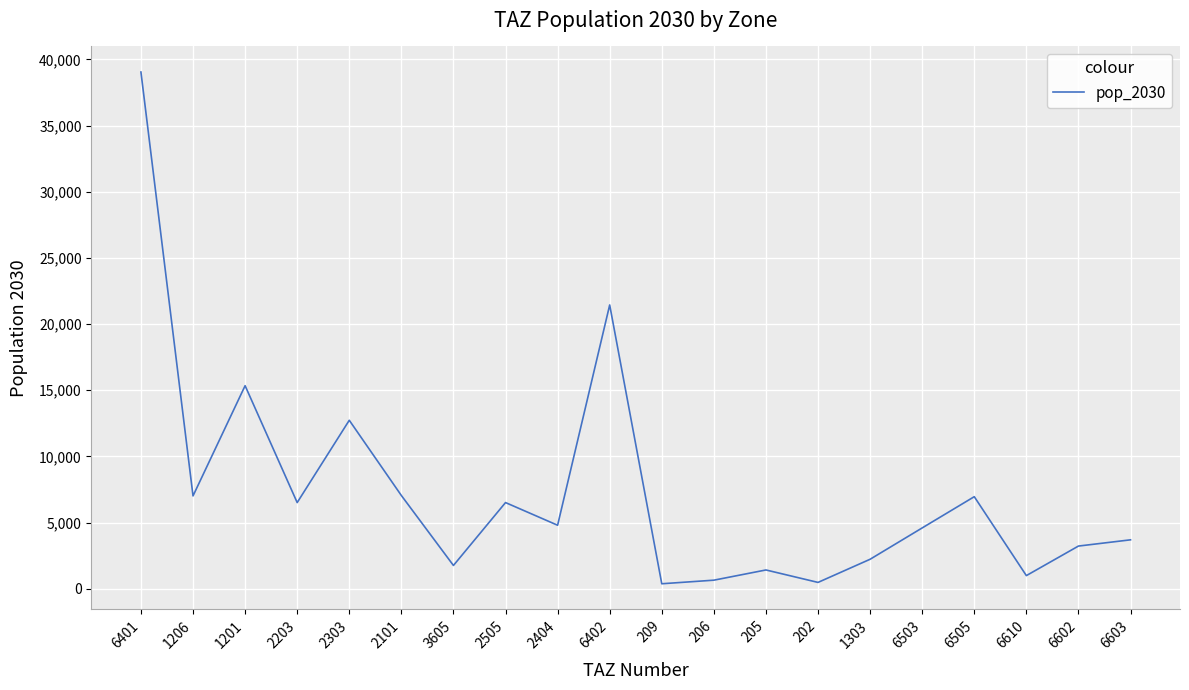

The chart shows a value of 9520.8 at 1201. True or false?

False